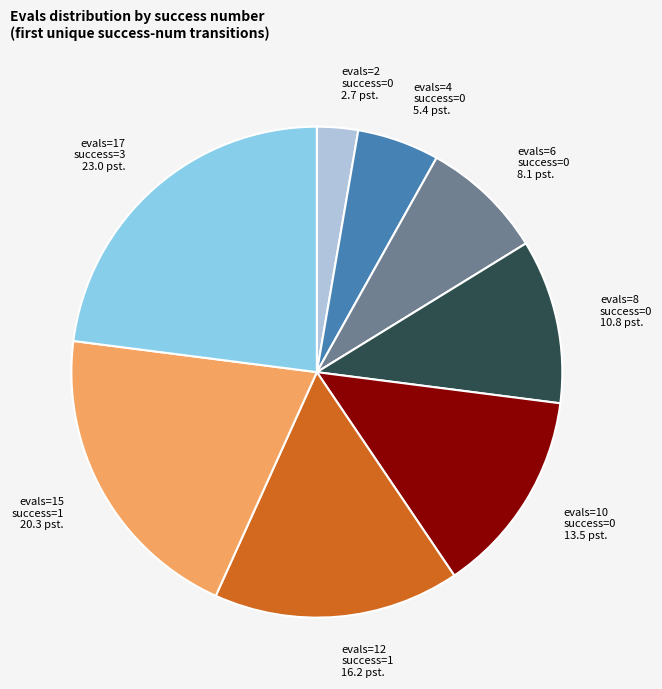

Approximately how many times larger is the value at evals=17 success=3 compared to evals=8 success=0?

2.1